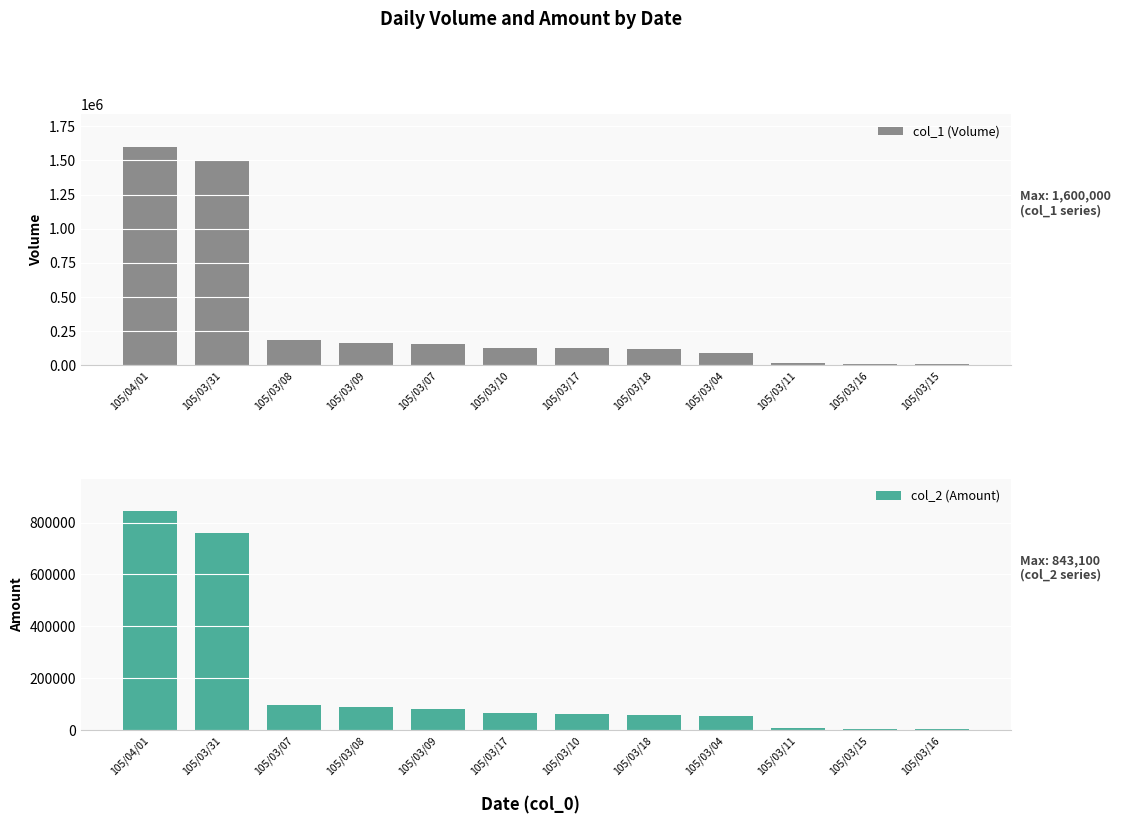

Reading right to left, extract all data points from this chart.

col_1 (Volume): 10000	10000	20000	89000	119000	128000	131000	158000	166000	184000	1500000	1600000
col_2 (Amount): 4800	5500	8800	55870	57120	62990	65180	82850	90240	94800	758030	843100